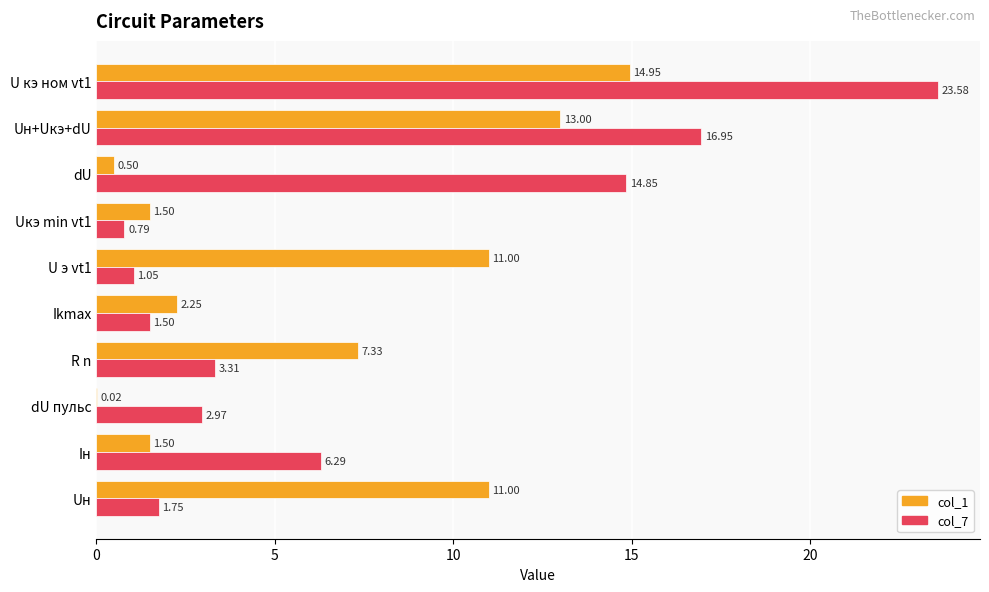

Which series has the largest total across all categories?

col_7